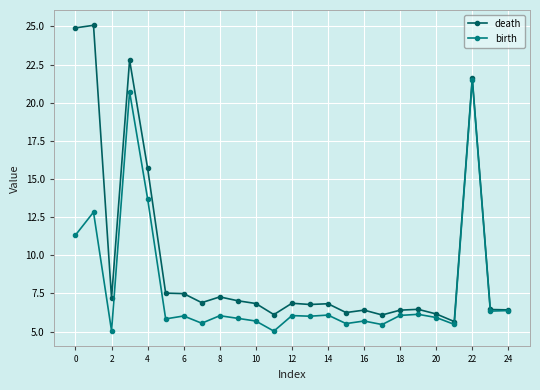

What is the sum of all birth values?

196.2